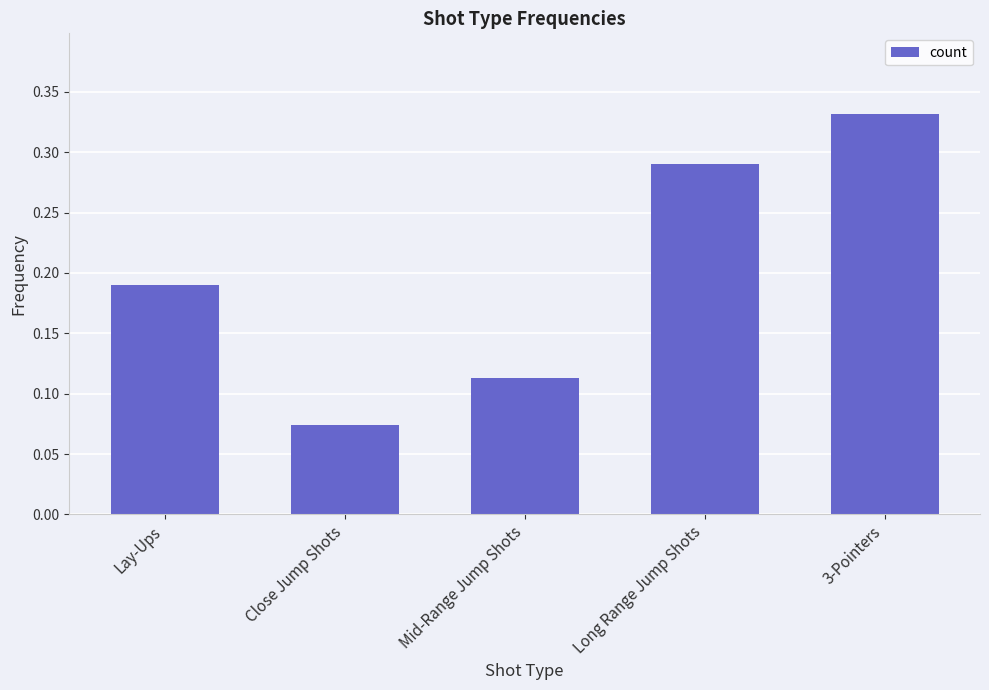

Between 3-Pointers and Mid-Range Jump Shots, which is larger?

3-Pointers